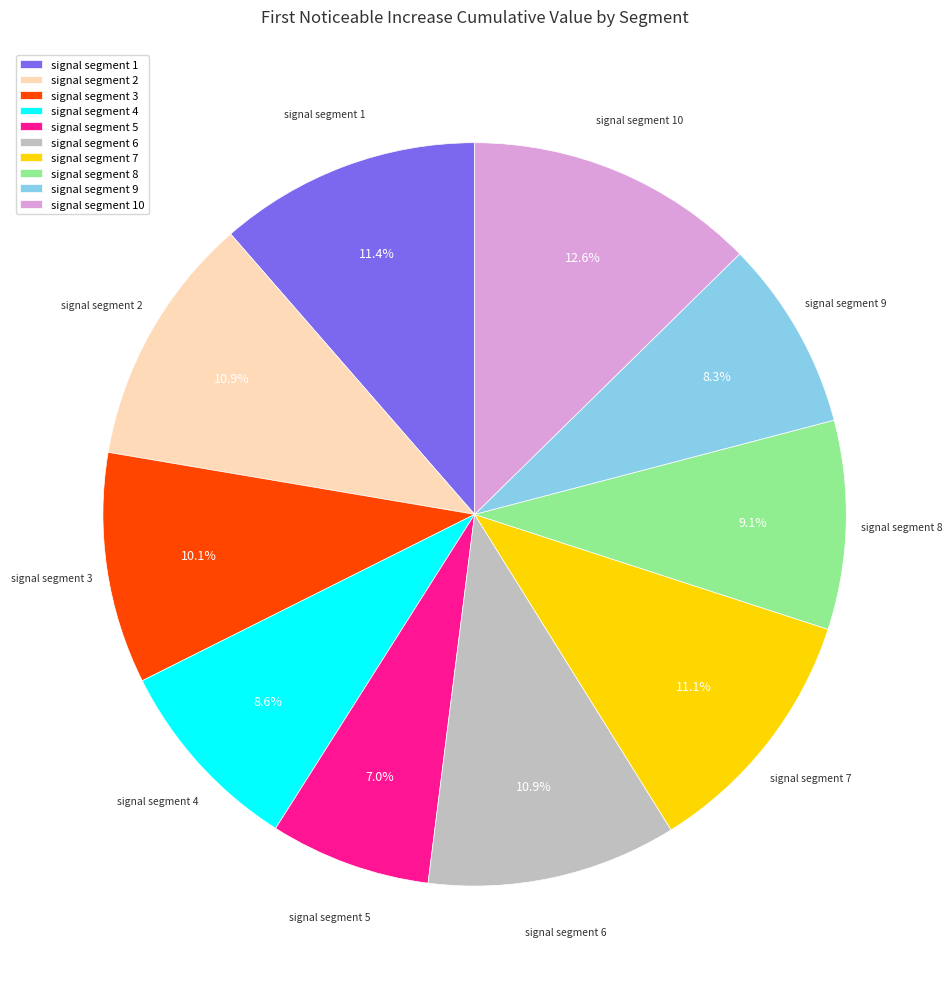

To the nearest percent, what is the difference between the largest and smallest slice percentages?

6%